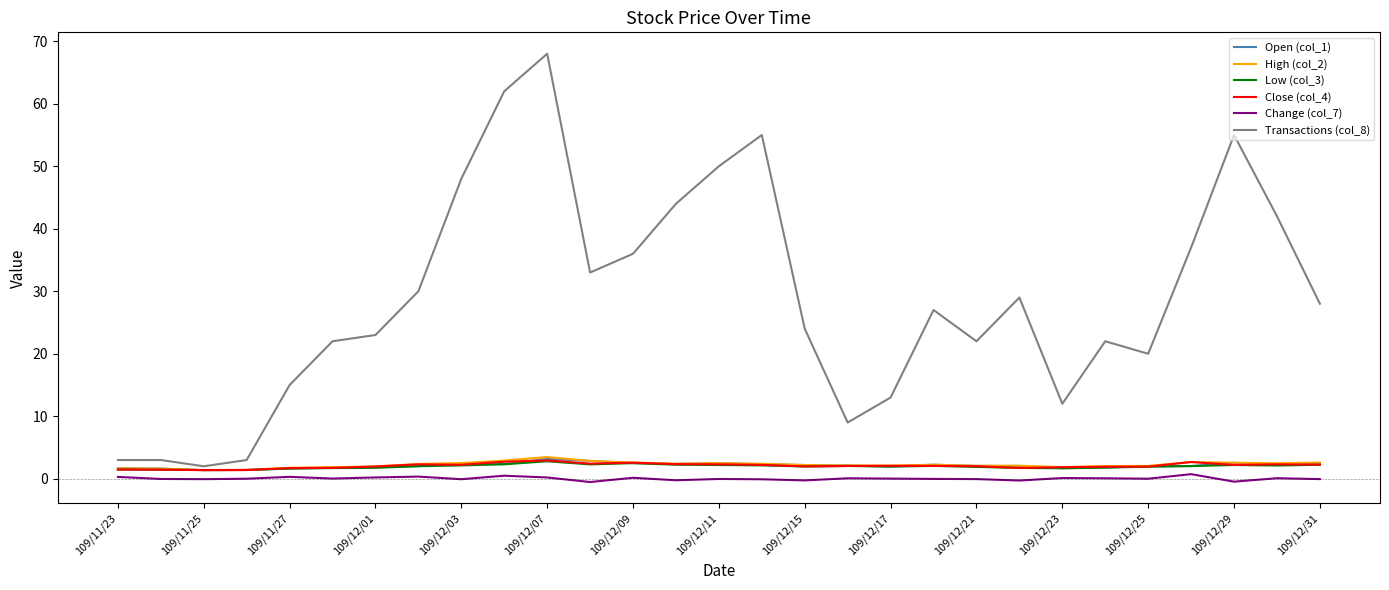

True or false: Low (col_3) and Change (col_7) cross at least once.

False